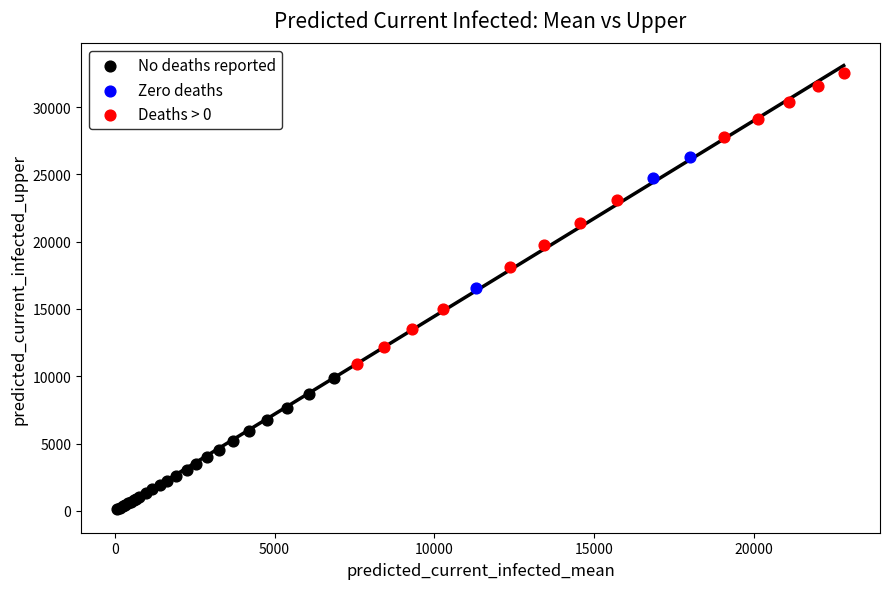

Which series contains the highest Y value?

Deaths > 0